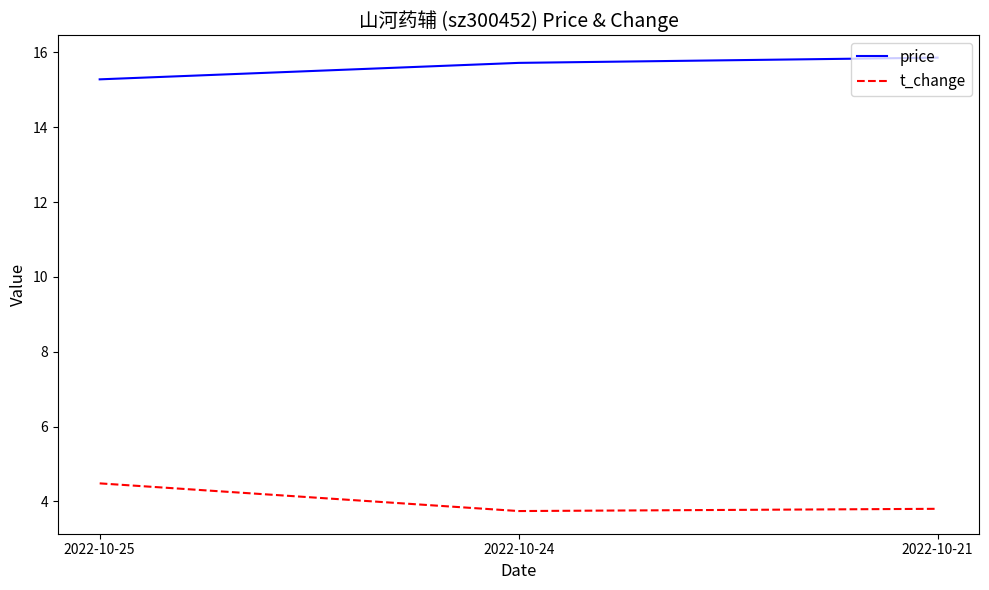

The value of t_change at 2022-10-25 is 4.5. True or false?

True